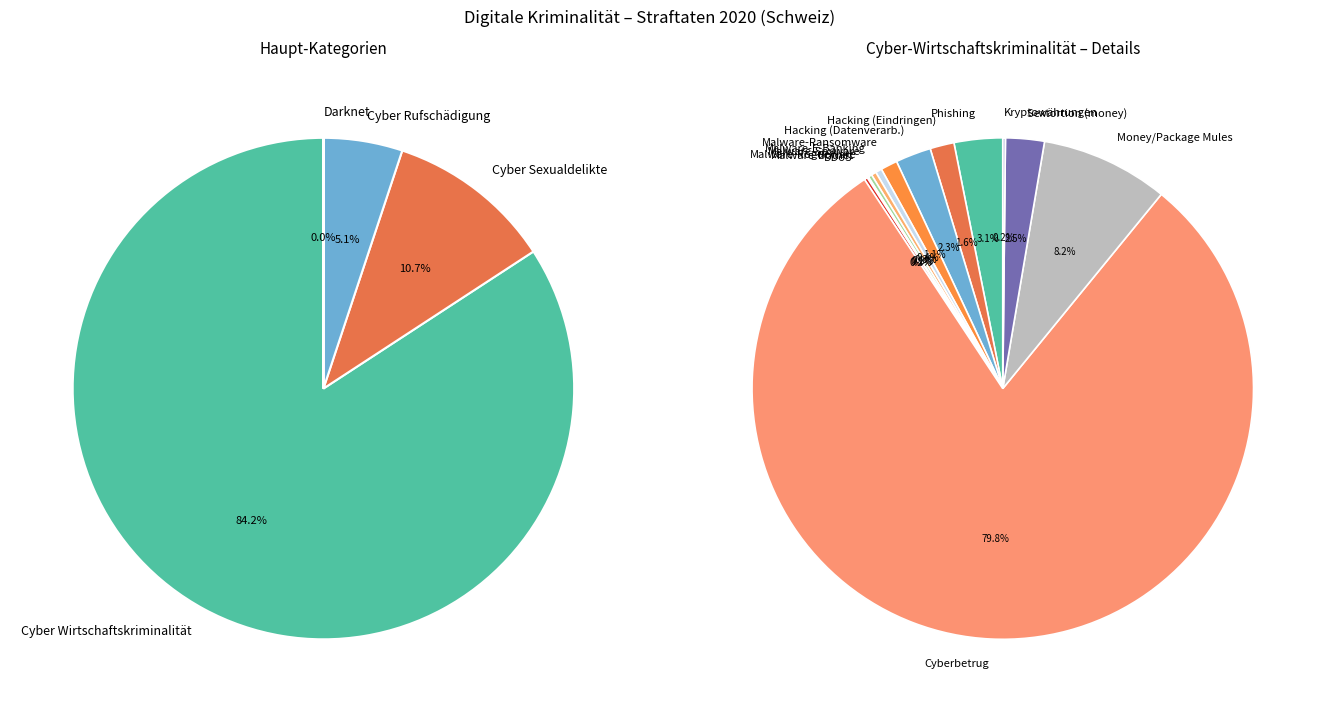

What percentage is NOT represented by Cyber Sexualdelikte?

89.3%